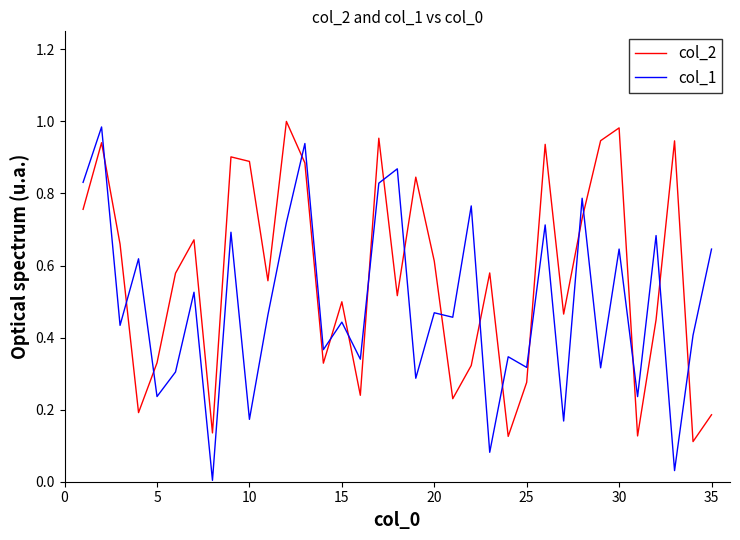

Which series has the widest spread of values?

col_1